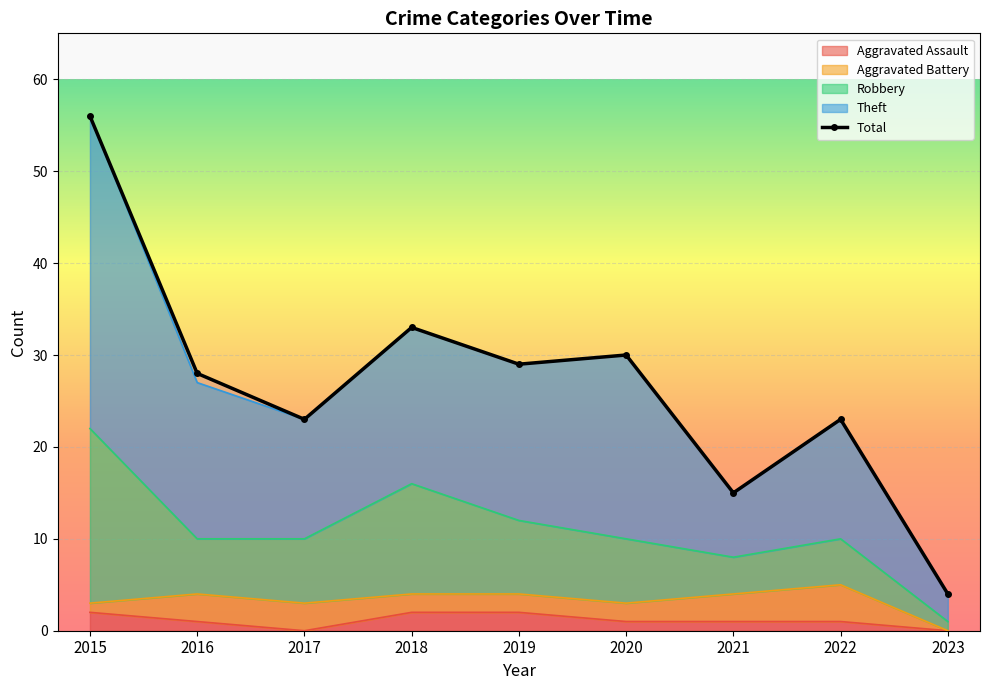

How many points are lower than both their immediate neighbors (excluding endpoints)?

3